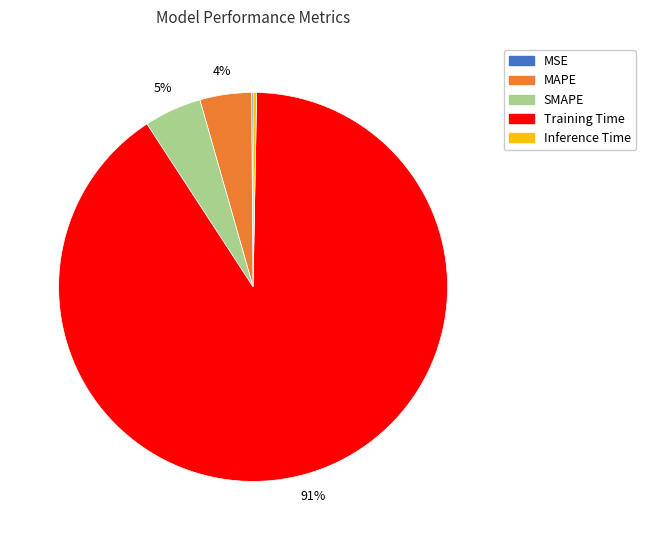

To the nearest percent, what is the difference between the Training Time and SMAPE slice percentages?

86%